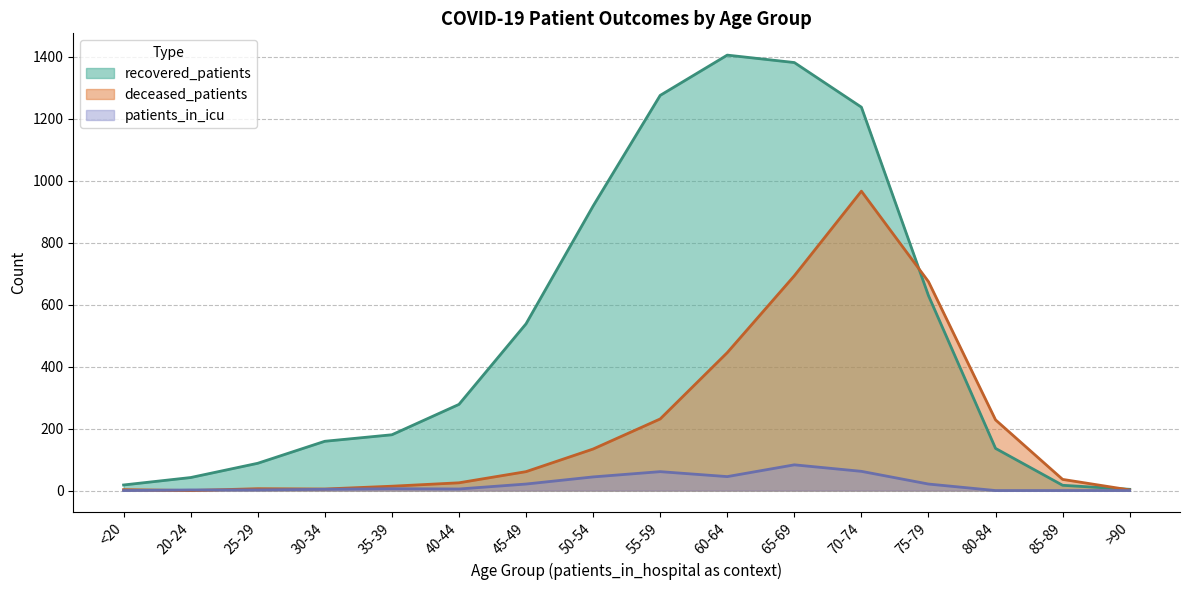

What is the difference between the maximum and minimum values in the recovered_patients series?

1401